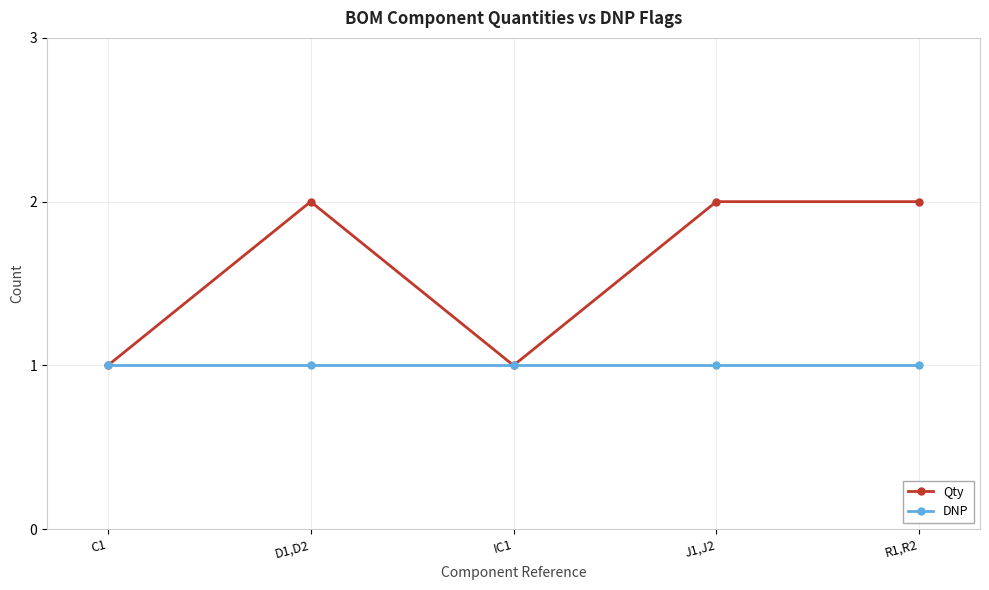

True or false: Qty has a value of 1 at C1.

True